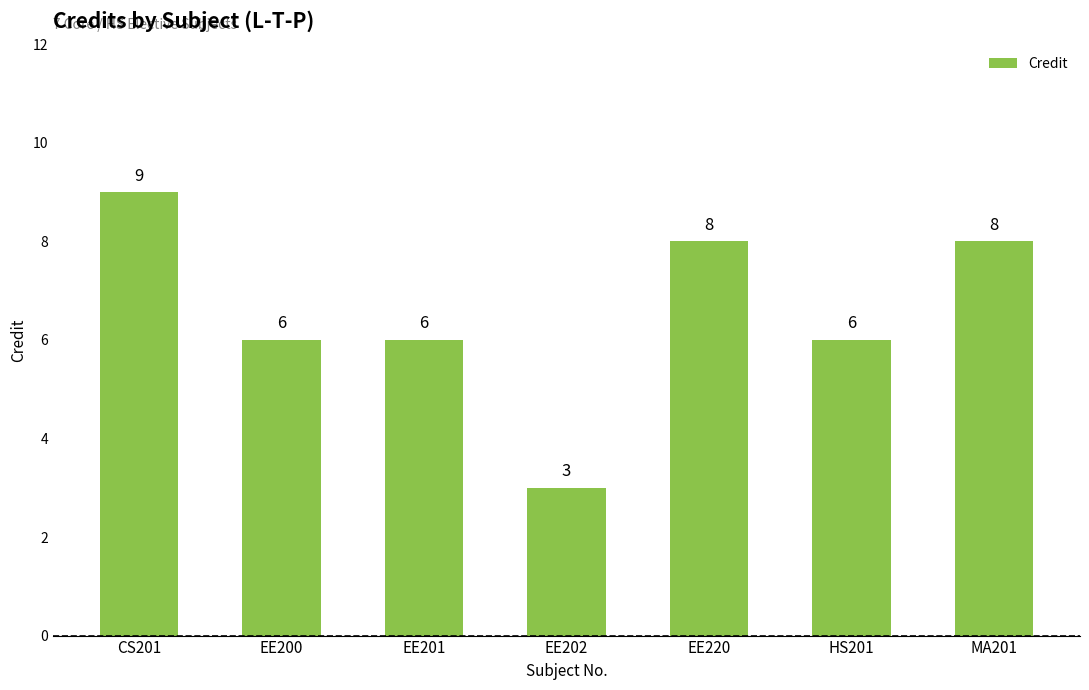

Which category has the highest value across all series?

CS201